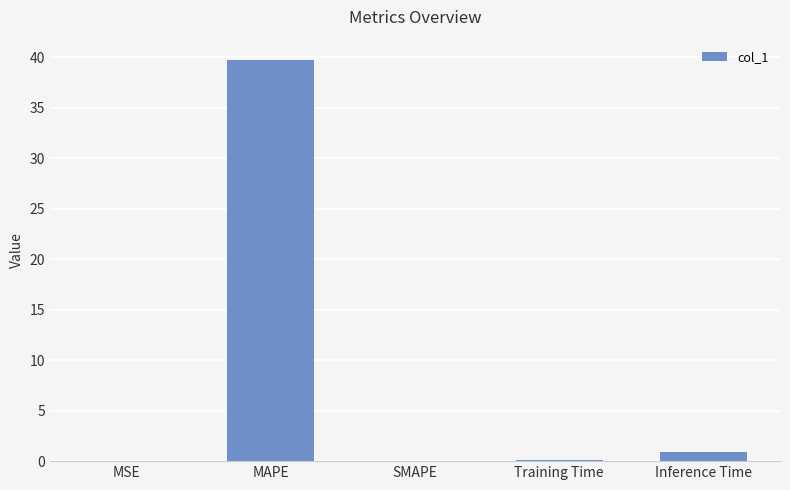

What is the sum of all values?

40.8